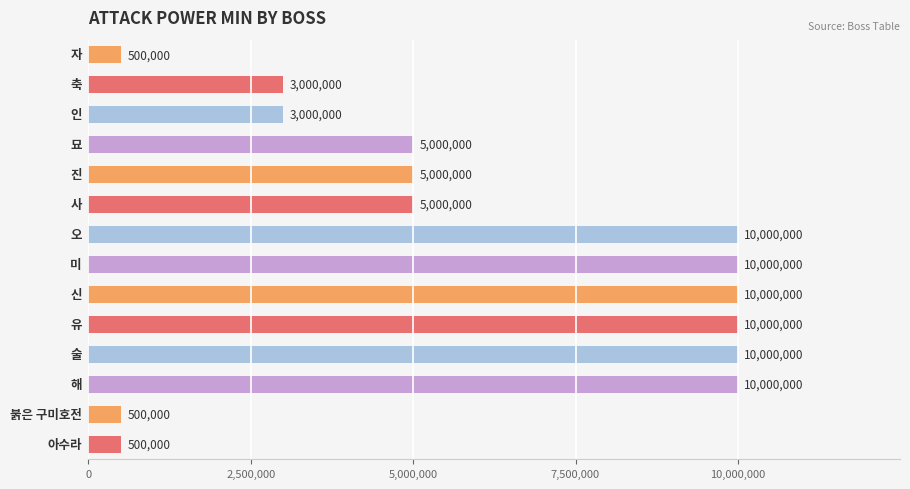

What is the value of the 8th bar from the top?

10000000